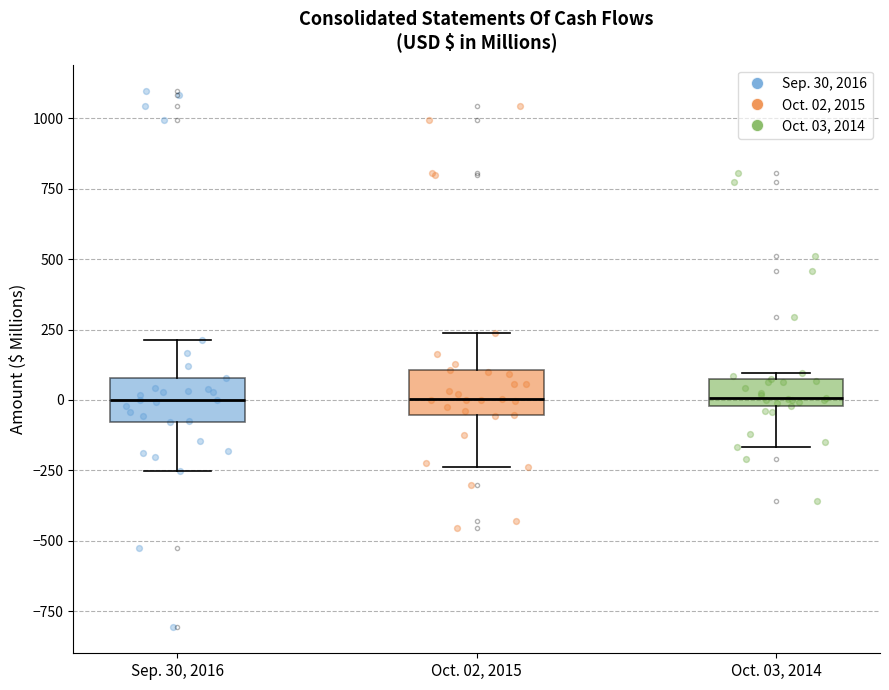

Reading left to right, read every box against the y-axis: the position of its median line, the range the box covers, and the ends of its whiskers. The values are not printed on the chart, so give them approximately, as read against the axis.

Sep. 30, 2016: median 0, box -100 to 100, whiskers -250 to 200
Oct. 02, 2015: median 0, box -50 to 100, whiskers -250 to 250
Oct. 03, 2014: median 0 (just above the box's lower edge), box 0 to 50, whiskers -150 to 100